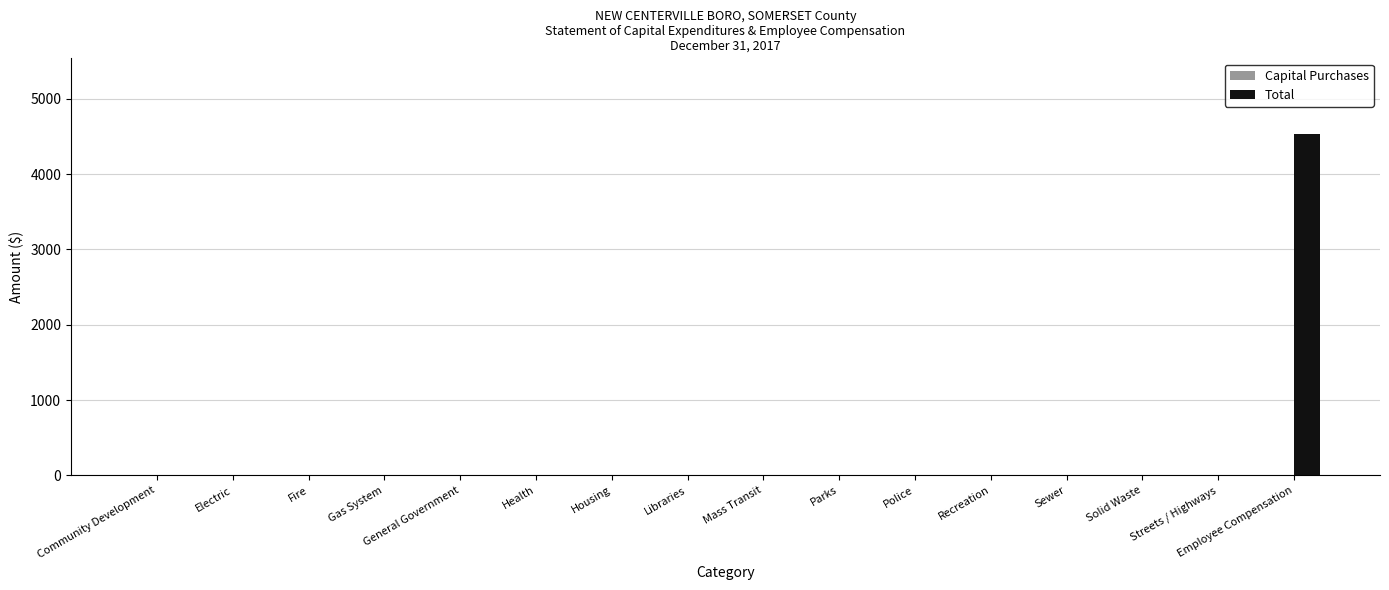

Is it true that the value at Housing is 2115?

False